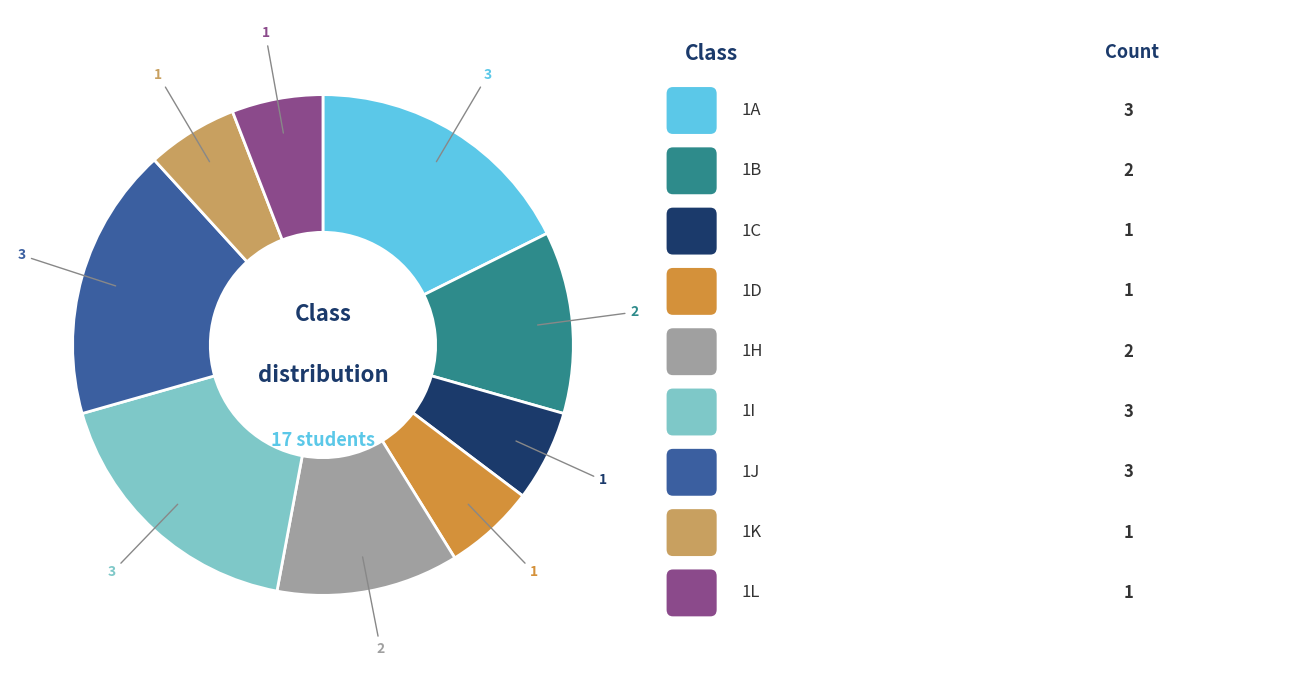

Is there any slice that represents more than half of the pie?

No